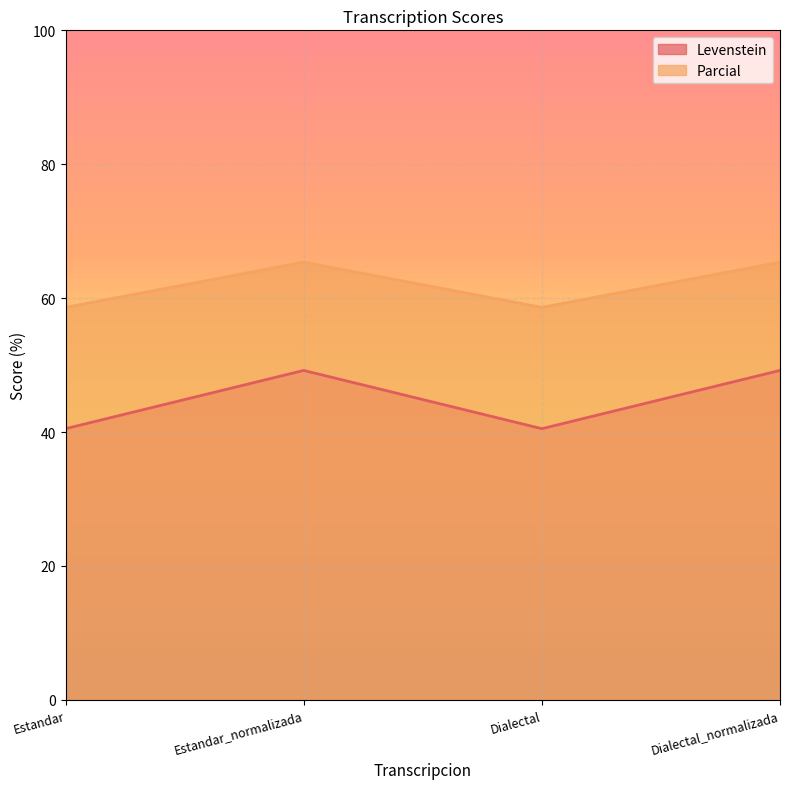

Which series has the widest spread of values?

Levenstein